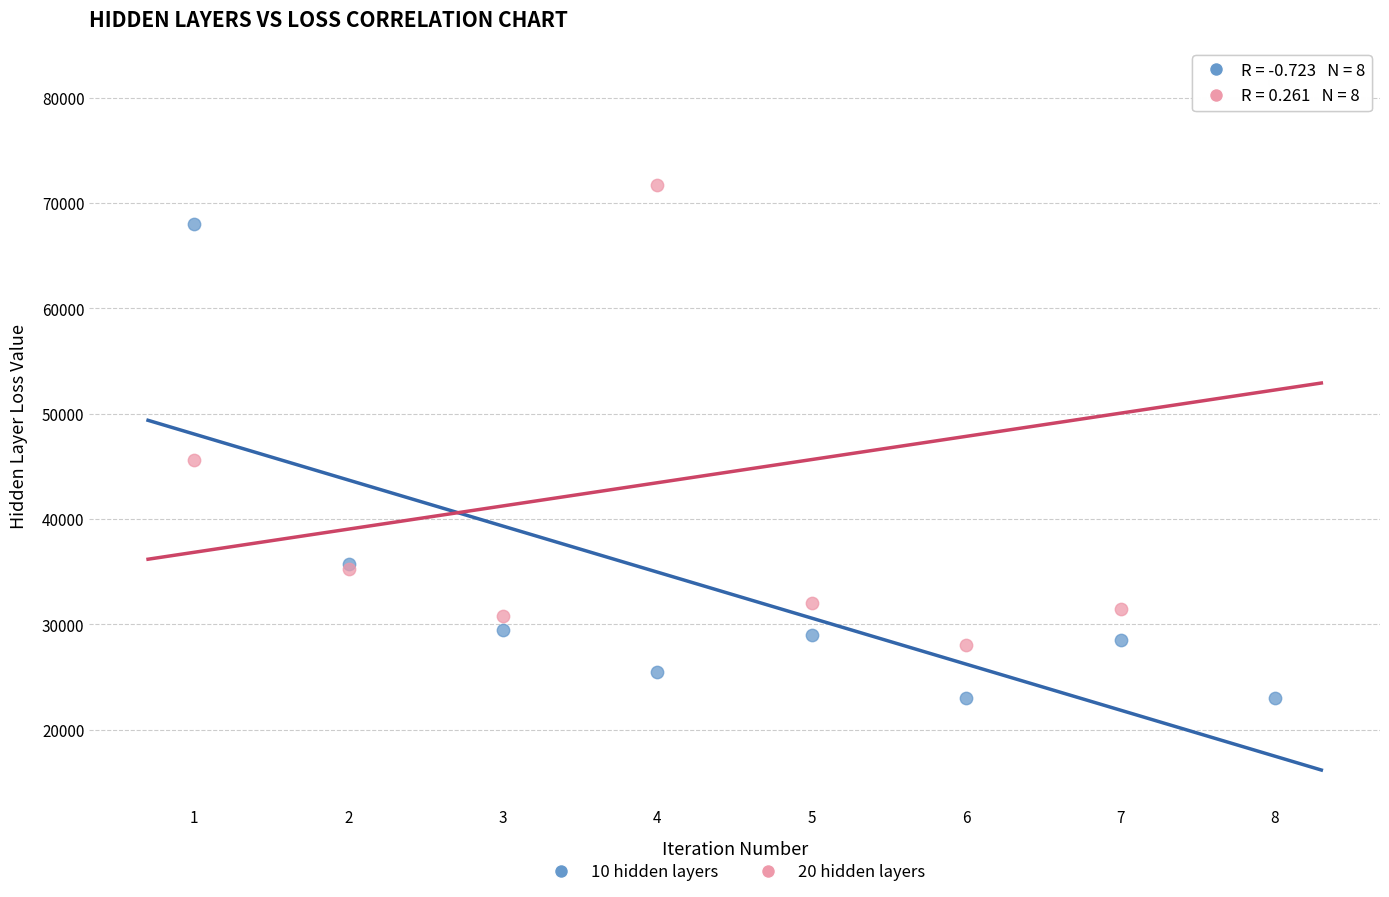

Which series reaches the minimum Y coordinate?

10 hidden layers